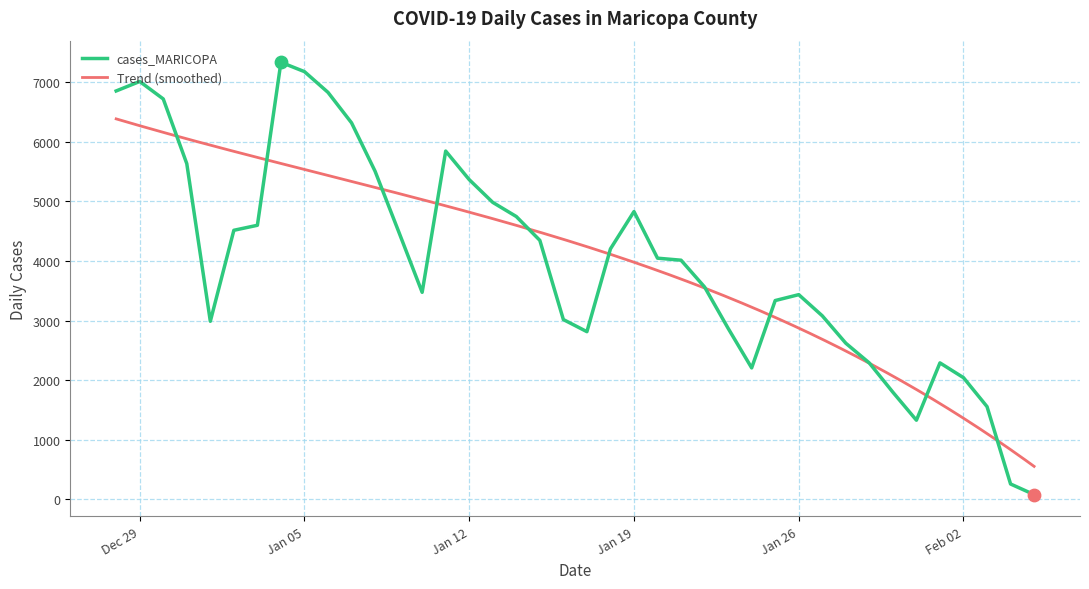

Approximately how many times larger is the value at 2020-12-30 compared to 2021-01-06?

1.0